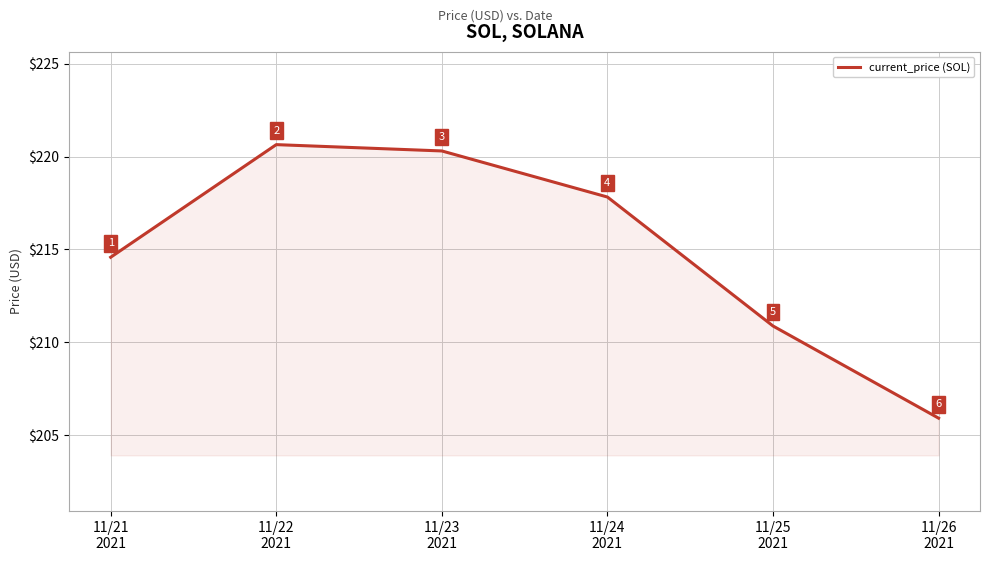

The value at 11/26
2021 is 205.9. True or false?

True